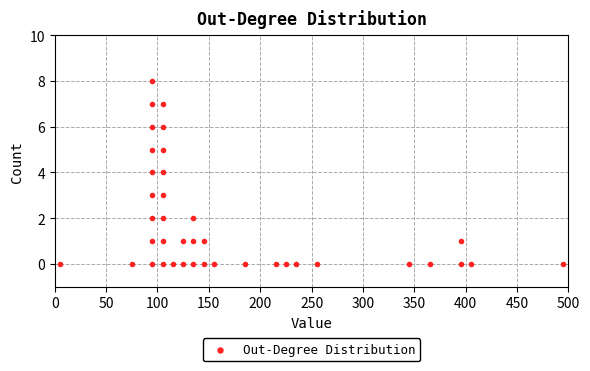

What is the range of X values (max minus min)?

490